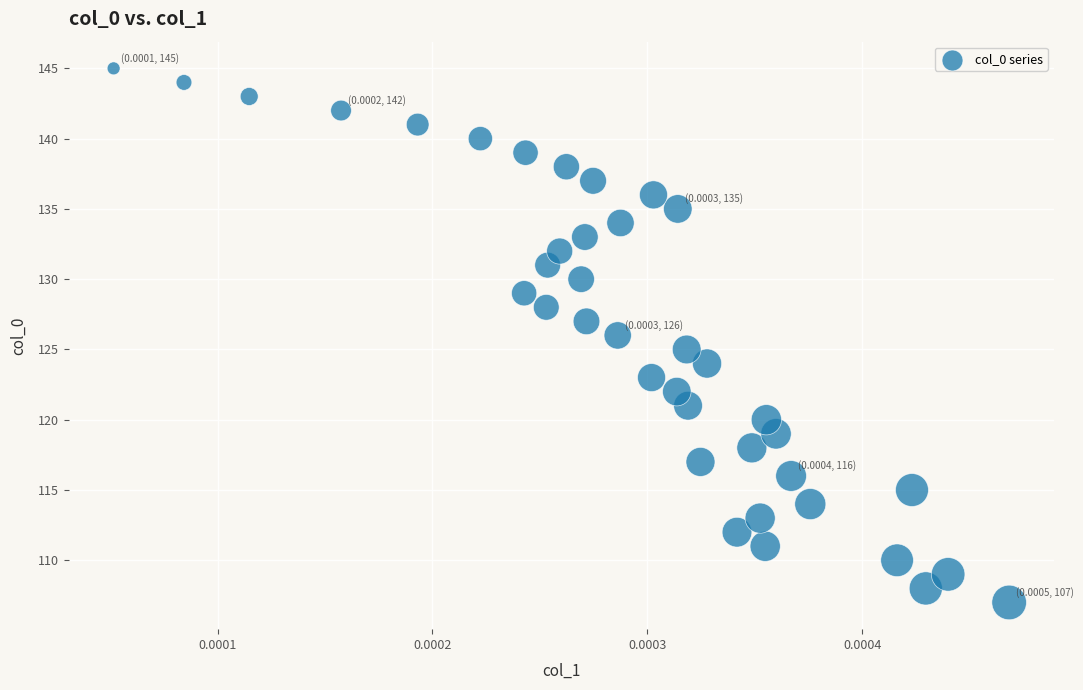

What is the range of Y values (max minus min)?

38